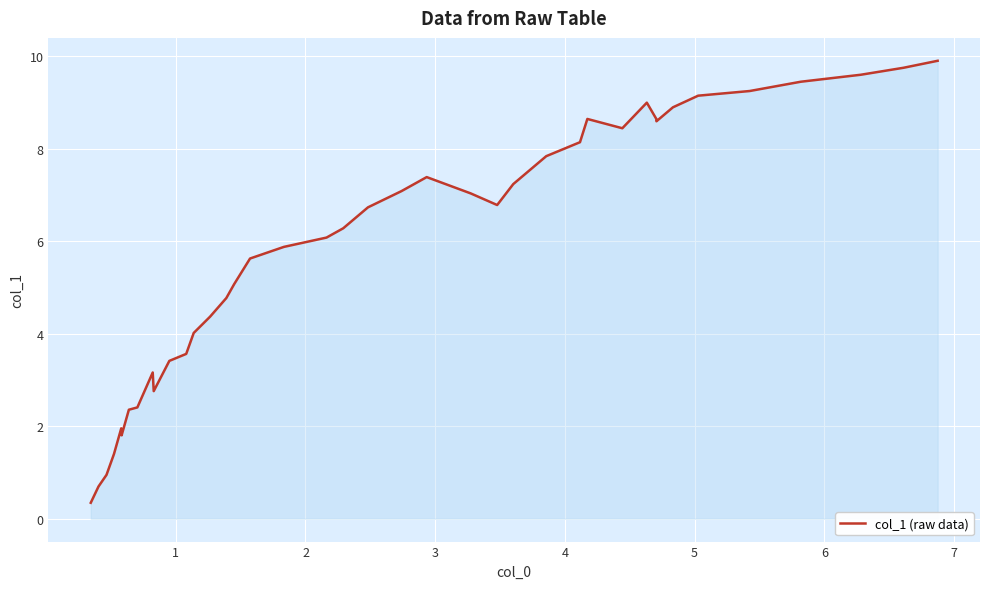

What is the smallest value displayed?

0.3